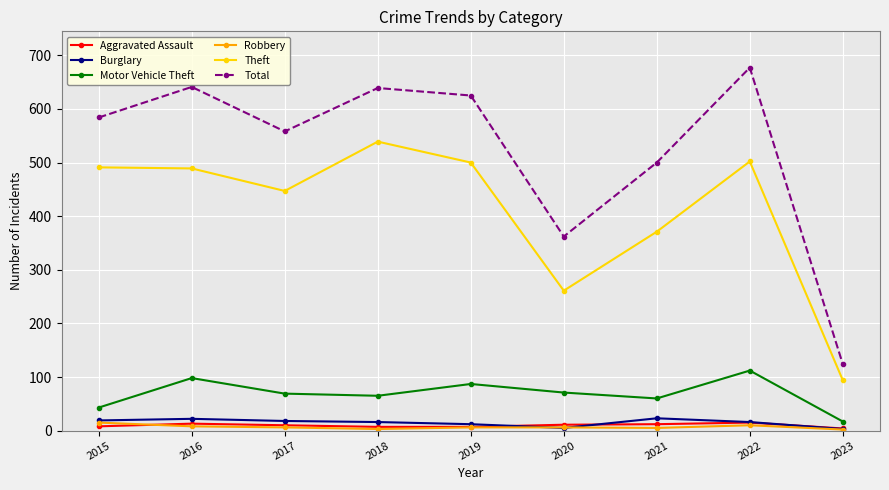

How many lines are shown in the chart?

6